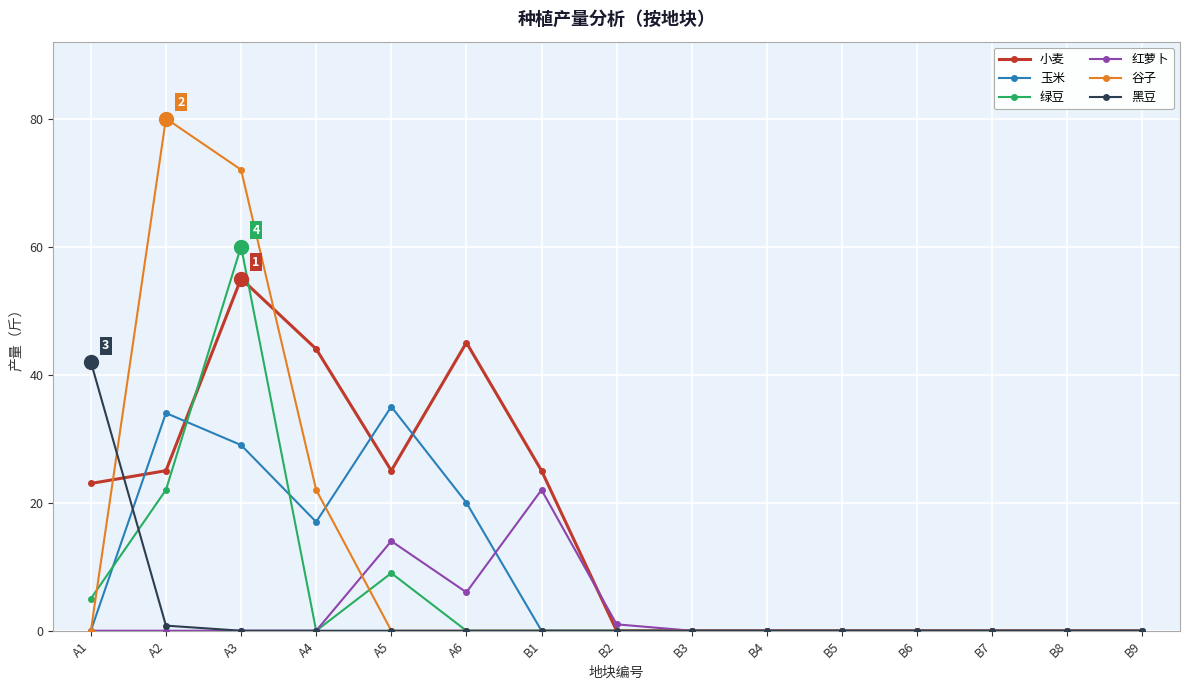

Between A2 and B4, which series saw the biggest shift?

谷子